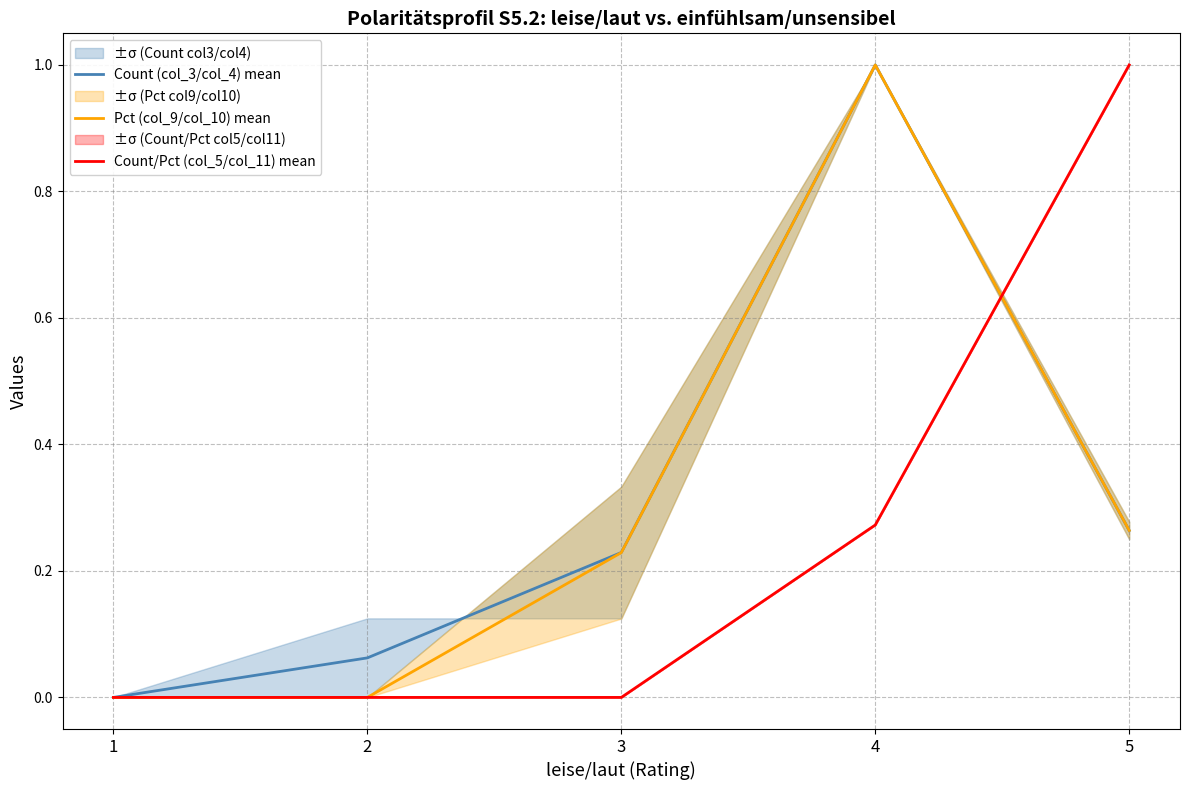

The value of Count (col_3/col_4) mean at 3 is 0.2. True or false?

True